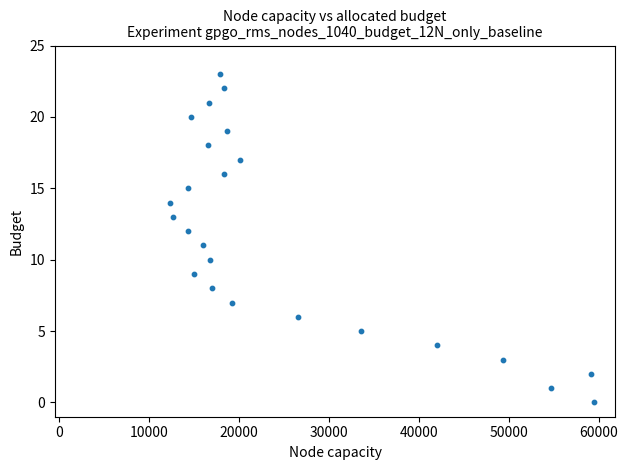

What is the range of X values (max minus min)?

47200